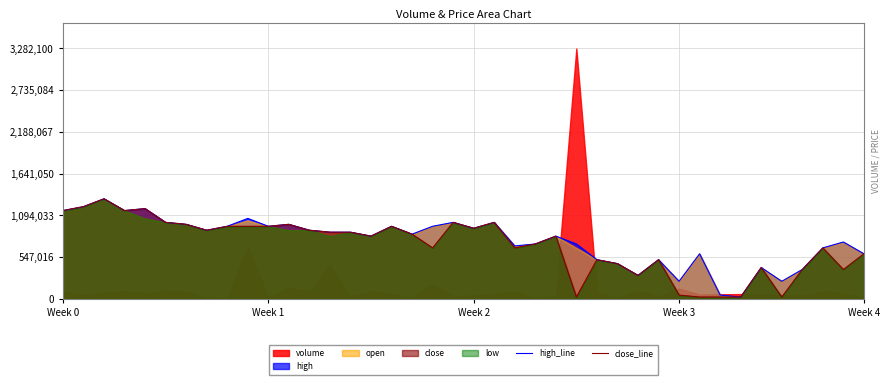

What is the highest value of the high_line series?

1312840.3